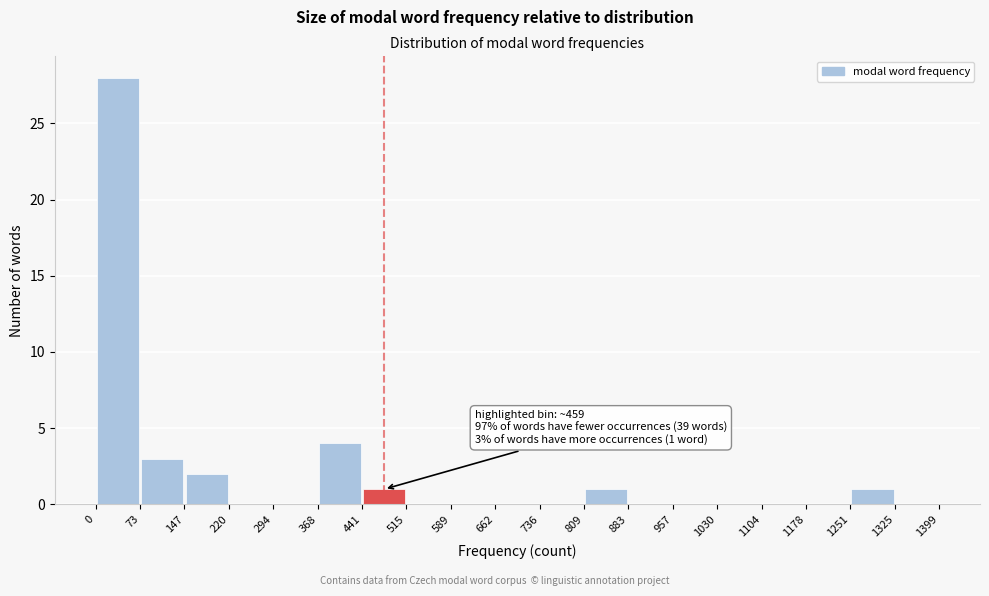

Over which range of the x-axis is the bar tallest?

0 to 73